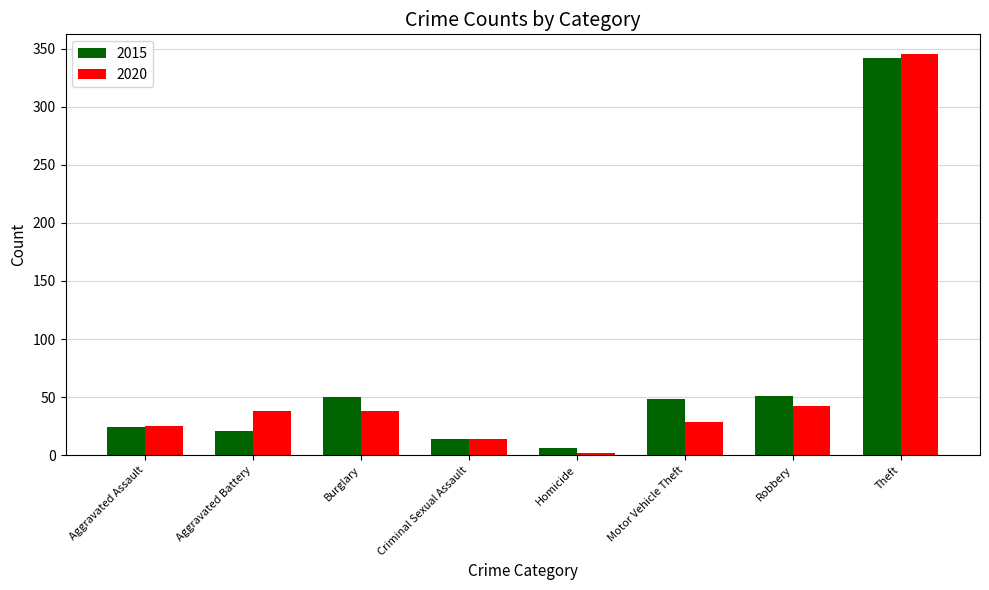

Is the value of 2020 at Theft greater than the value of 2015 at Motor Vehicle Theft?

Yes